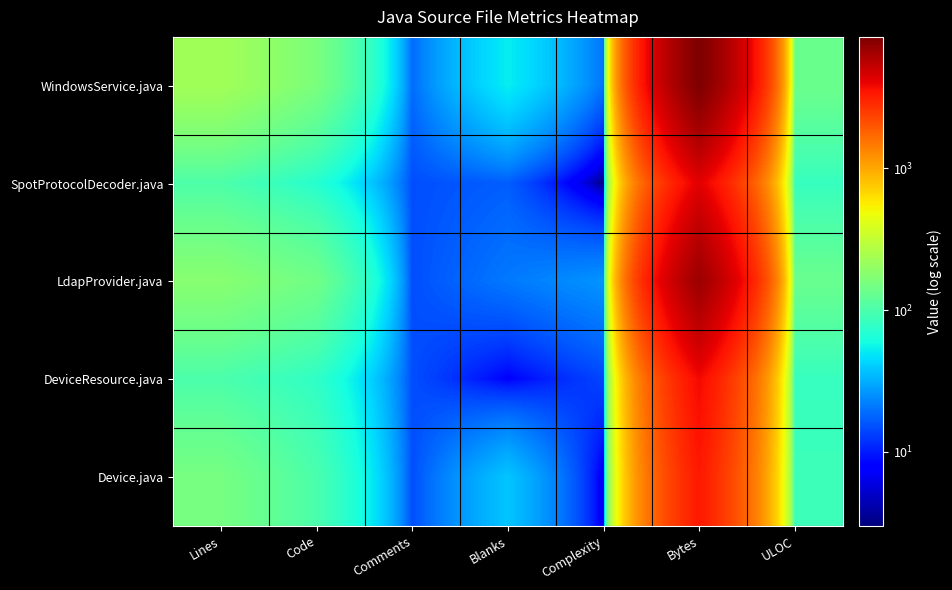

Reading left to right, extract all data points from this chart.

WindowsService.java: Lines=229	Code=158	Comments=19	Blanks=52	Complexity=20	Bytes=8435	ULOC=136
SpotProtocolDecoder.java: Lines=102	Code=70	Comments=15	Blanks=17	Complexity=3	Bytes=4203	ULOC=82
LdapProvider.java: Lines=179	Code=143	Comments=15	Blanks=21	Complexity=26	Bytes=6877	ULOC=132
DeviceResource.java: Lines=100	Code=77	Comments=15	Blanks=8	Complexity=14	Bytes=3785	ULOC=82
Device.java: Lines=152	Code=99	Comments=15	Blanks=38	Complexity=7	Bytes=3327	ULOC=87